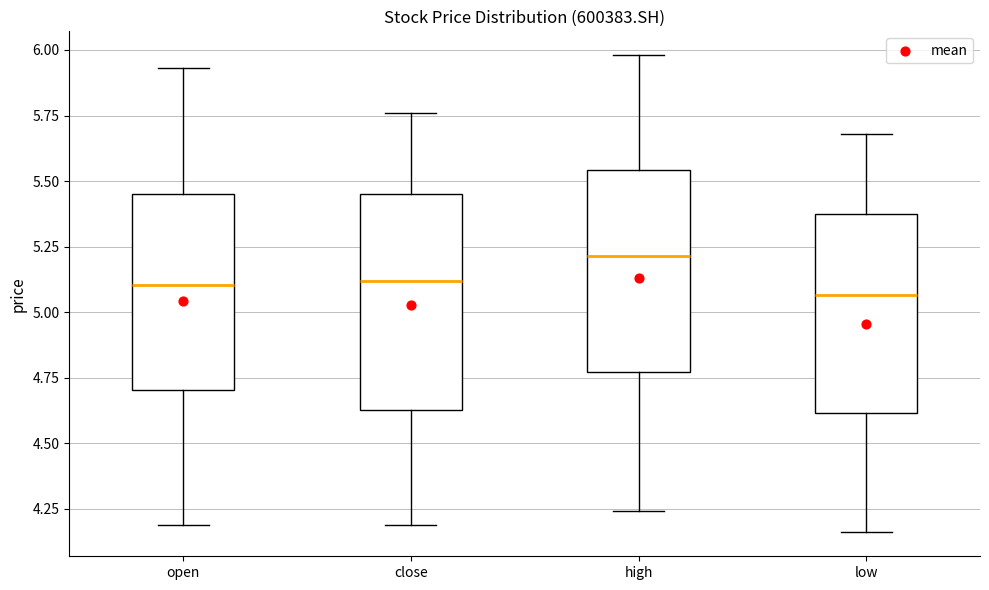

Reading left to right, transcribe this box plot: for each box, give where its median line is, the range the box spans, and where its two whiskers end, as read against the y-axis. The values are not printed on the chart, so give them approximately, as read against the axis.

open: median 5.10, box 4.70 to 5.45, whiskers 4.20 to 5.95
close: median 5.10, box 4.65 to 5.45, whiskers 4.20 to 5.75
high: median 5.20, box 4.75 to 5.55, whiskers 4.25 to 6.00
low: median 5.05, box 4.60 to 5.35, whiskers 4.15 to 5.70